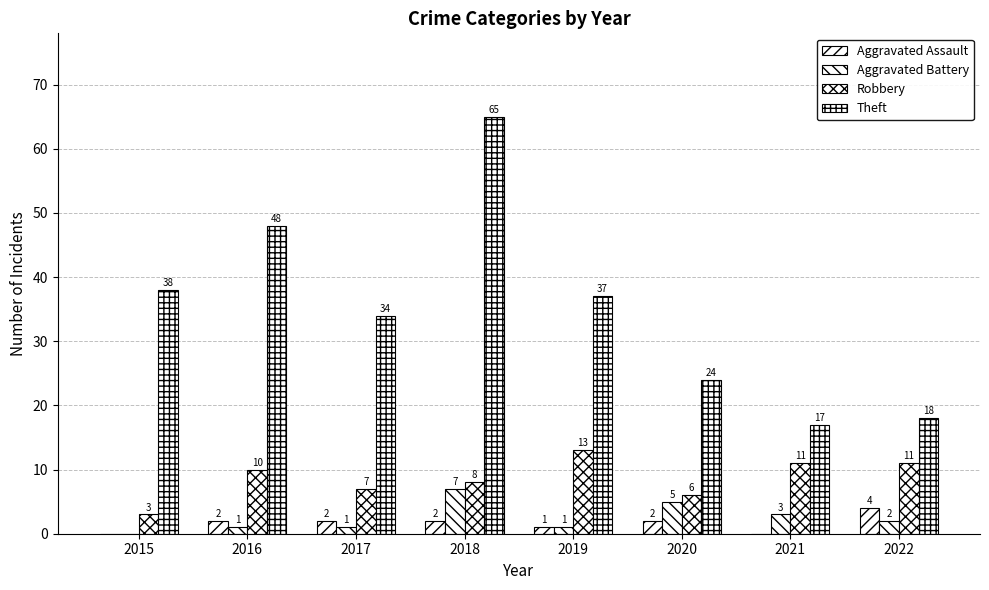

Which category has the highest value across all series?

2018